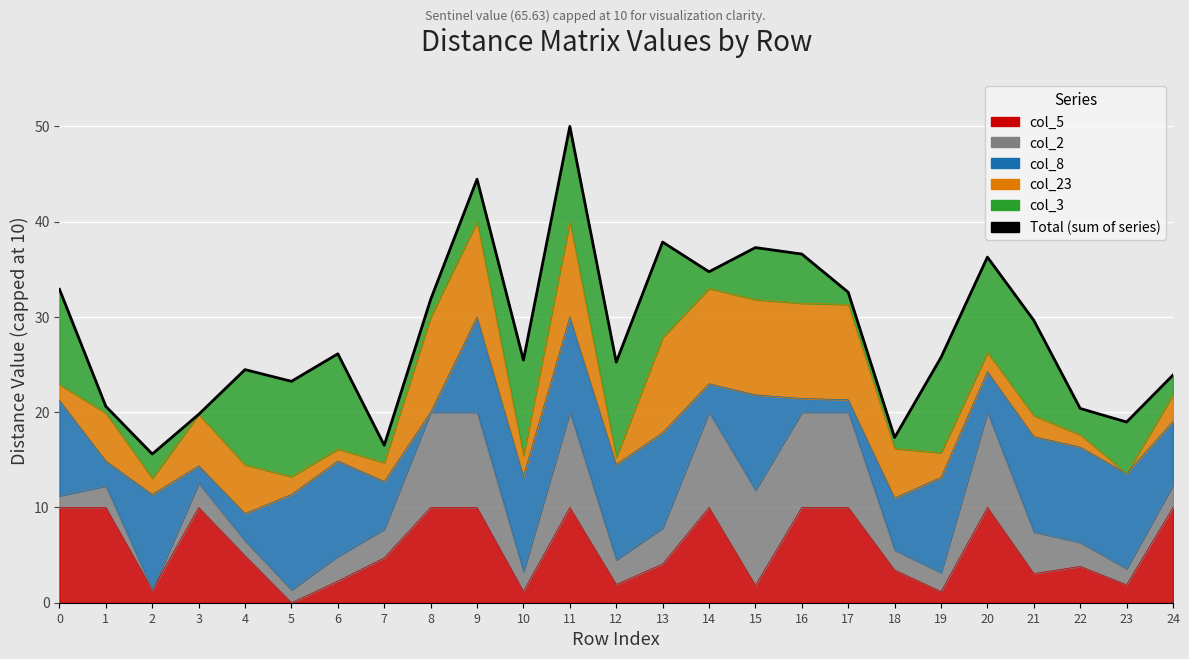

How many points are lower than both their immediate neighbors (excluding endpoints)?

8